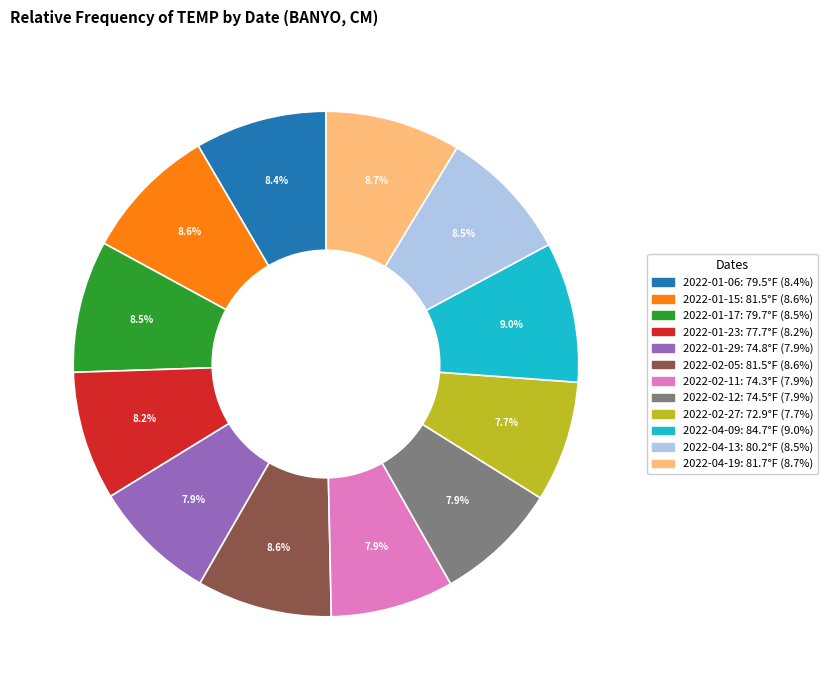

Is there a majority slice in this chart?

No